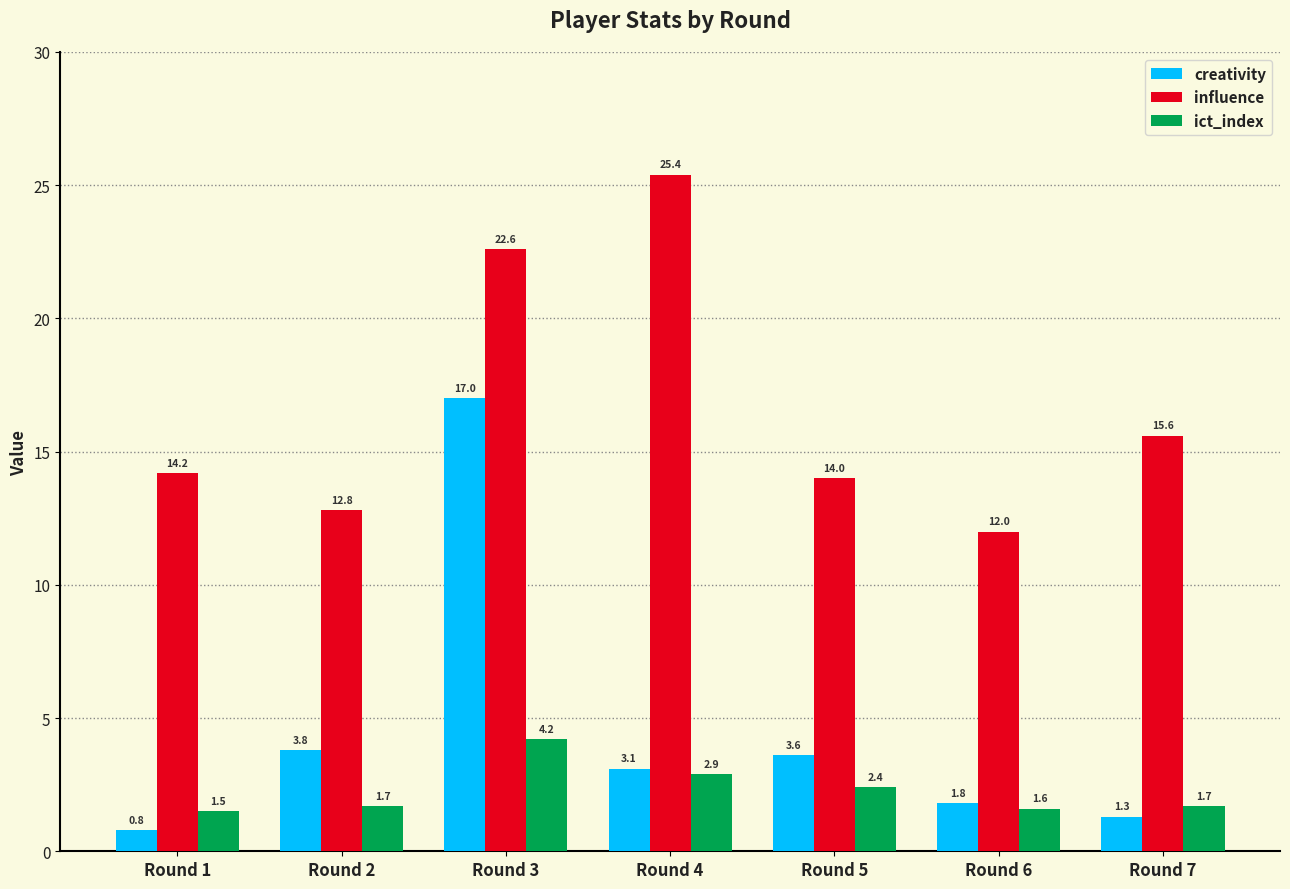

Count the number of data series in this chart.

3